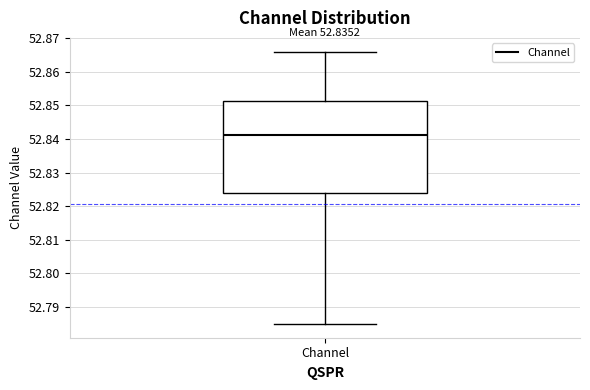

Where does the upper whisker of the box for Channel end on the y-axis? The values are not printed on the chart, so give them approximately, as read against the axis.

52.866